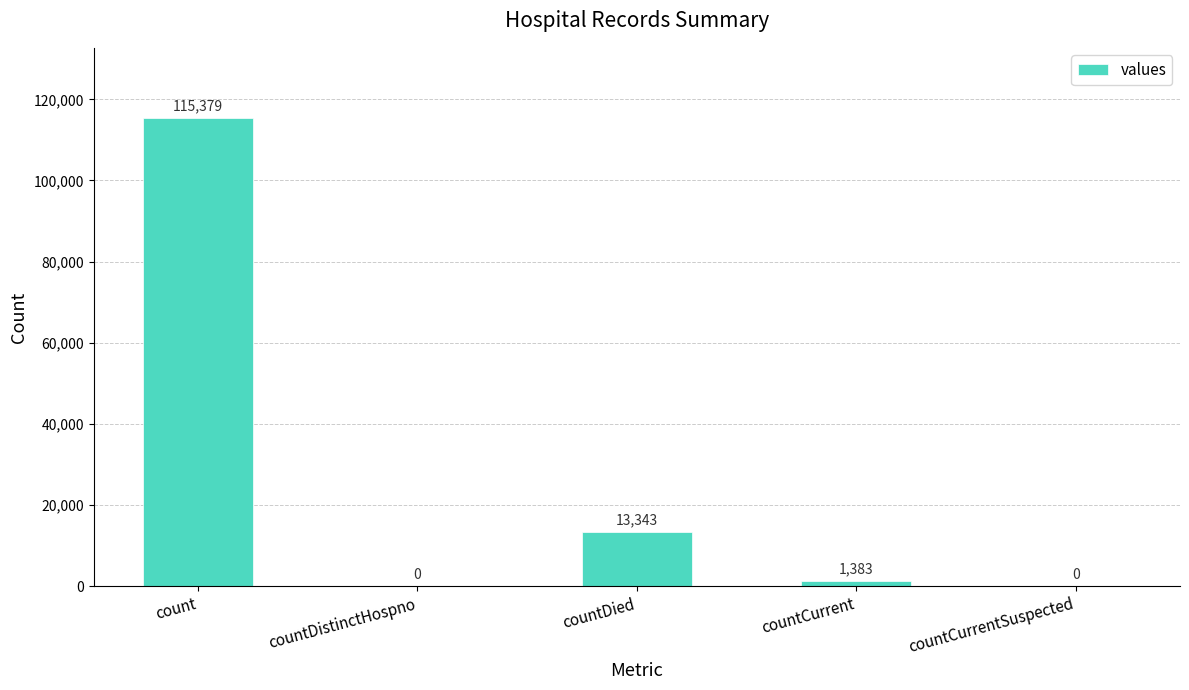

Where does the data first go above 1383?

count